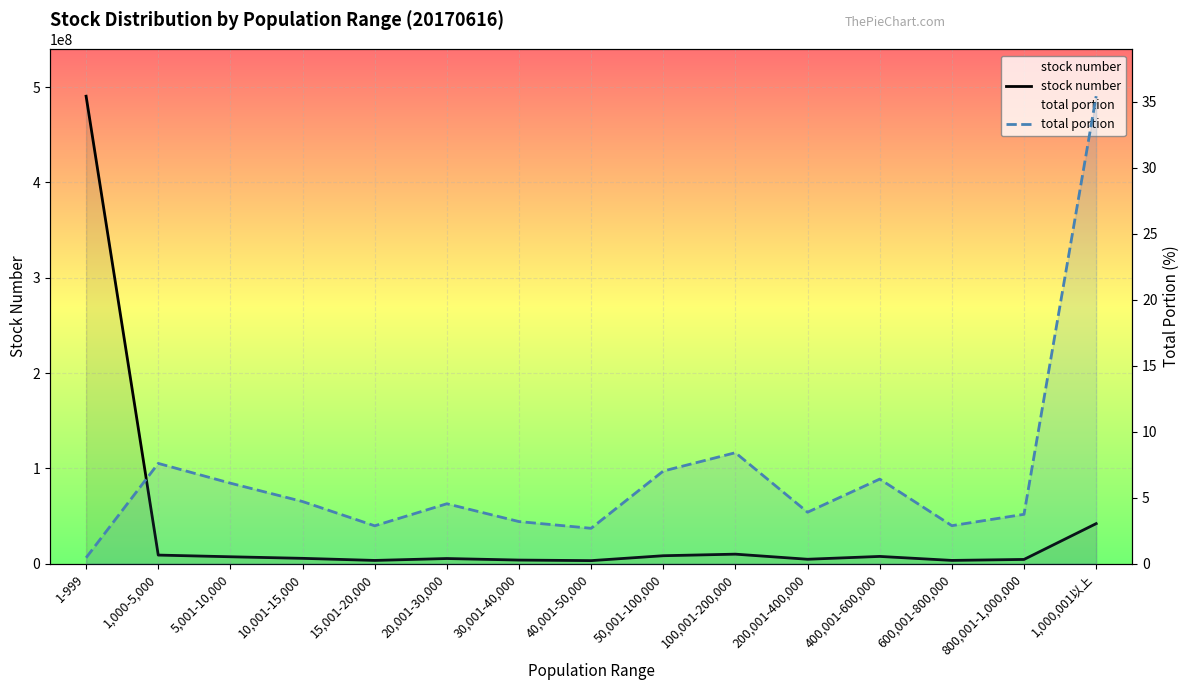

Rank the series by their average value, from highest to lowest.

stock number, total portion